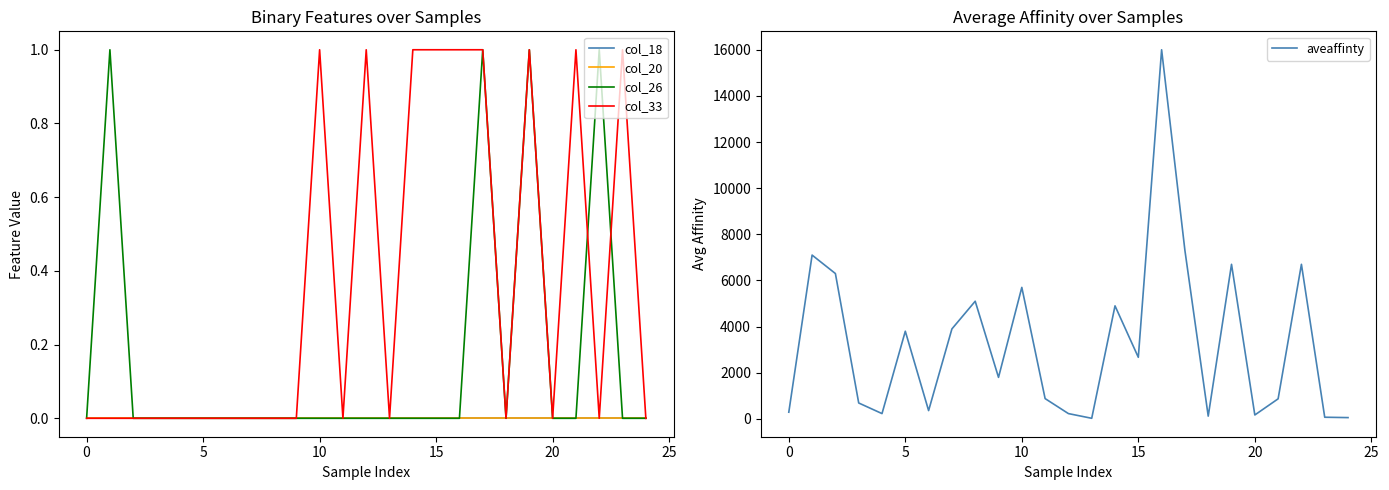

How many series are shown in this chart?

5